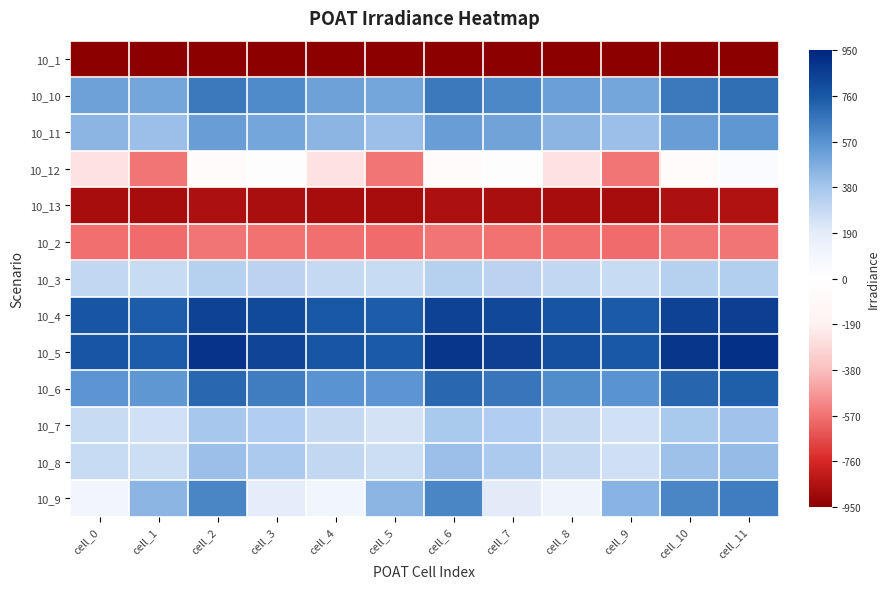

Which label corresponds to the largest value in the chart?

cell_11